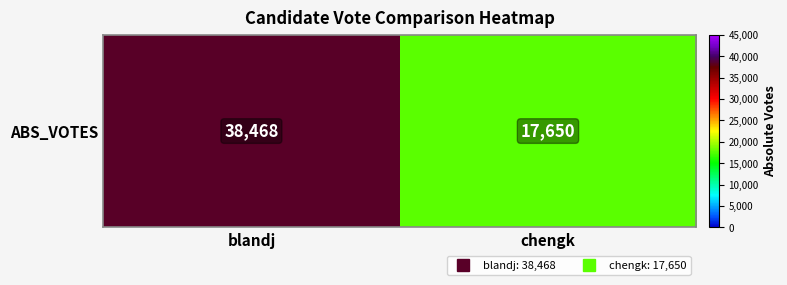

Rank the categories by value from highest to lowest.

blandj, chengk